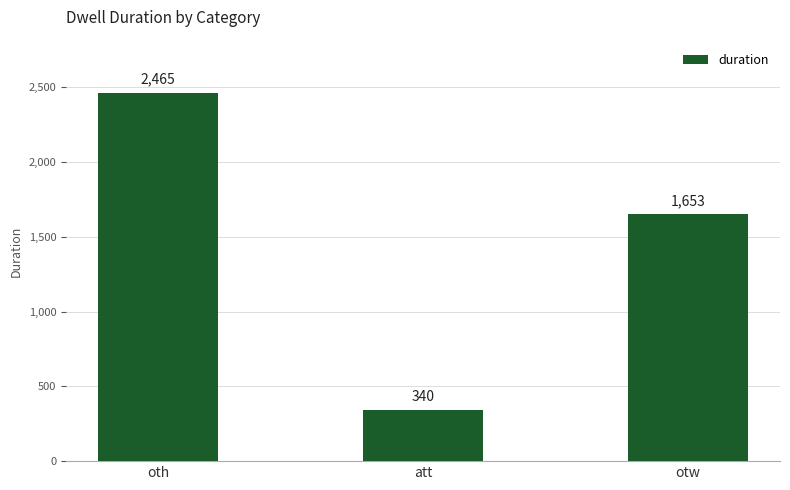

What is the change in value from oth to otw?

-812